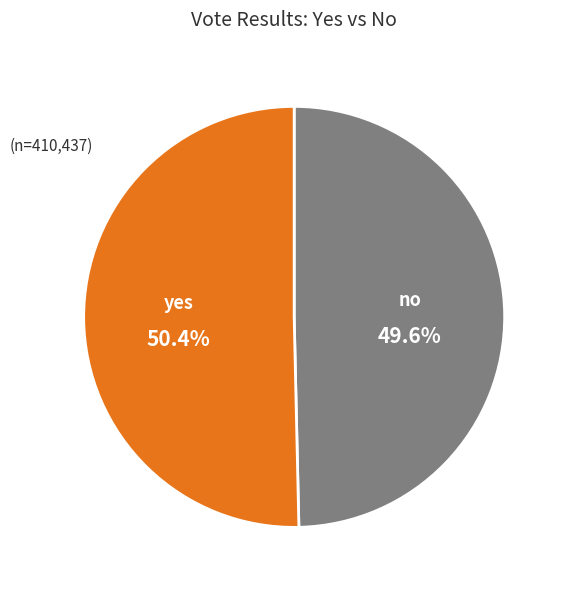

To the nearest percent, what percentage of the pie is no?

50%